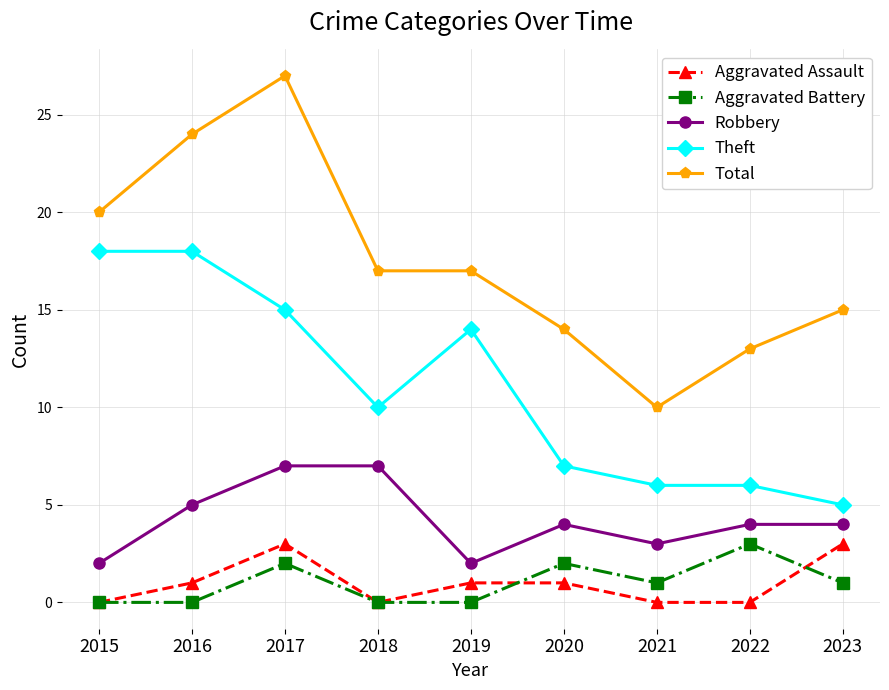

How many data points in Total are less than 17?

4